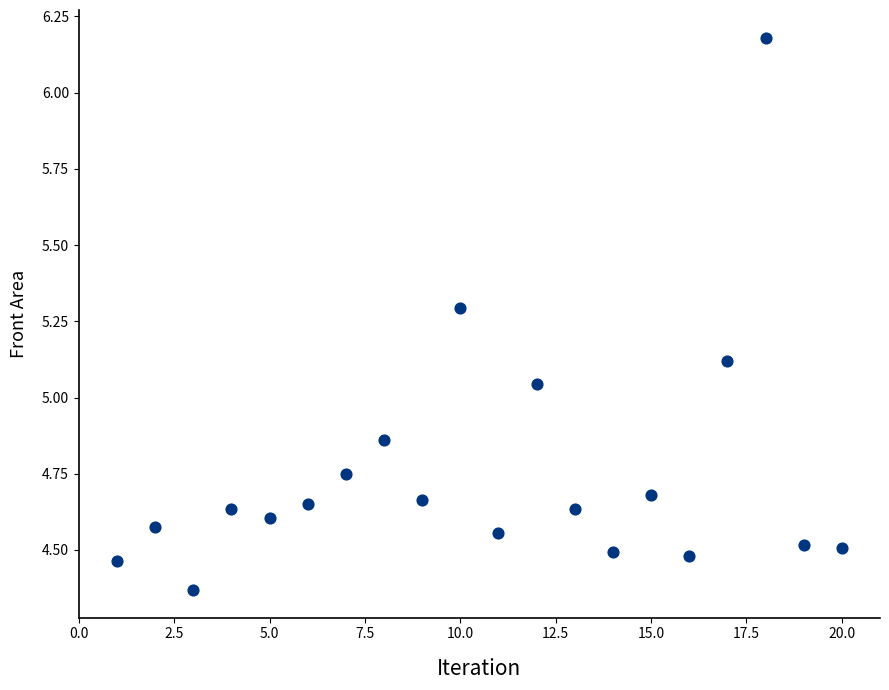

What is the range of Y values (max minus min)?

1.8